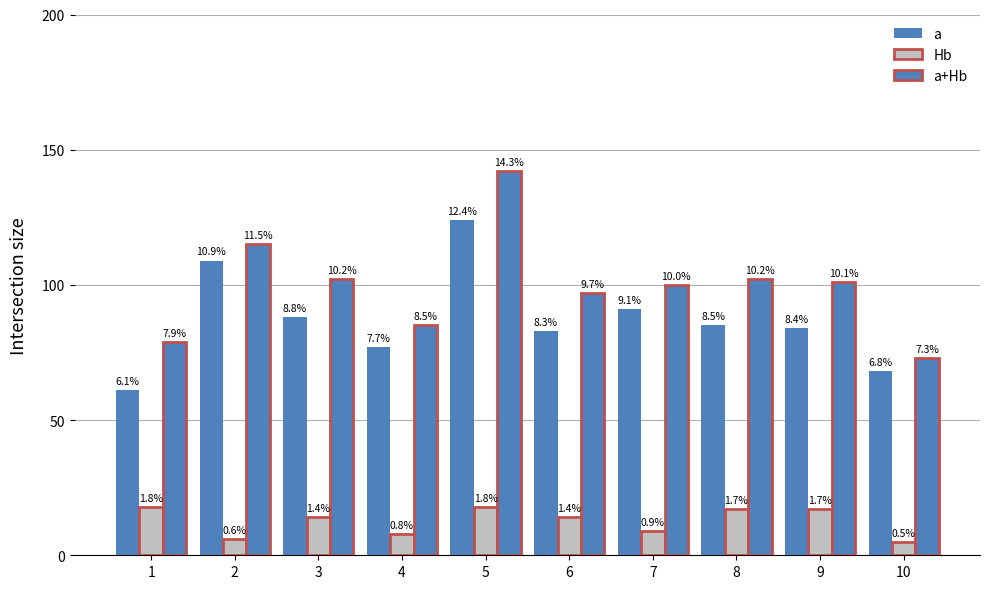

How many bars are there in each group?

3